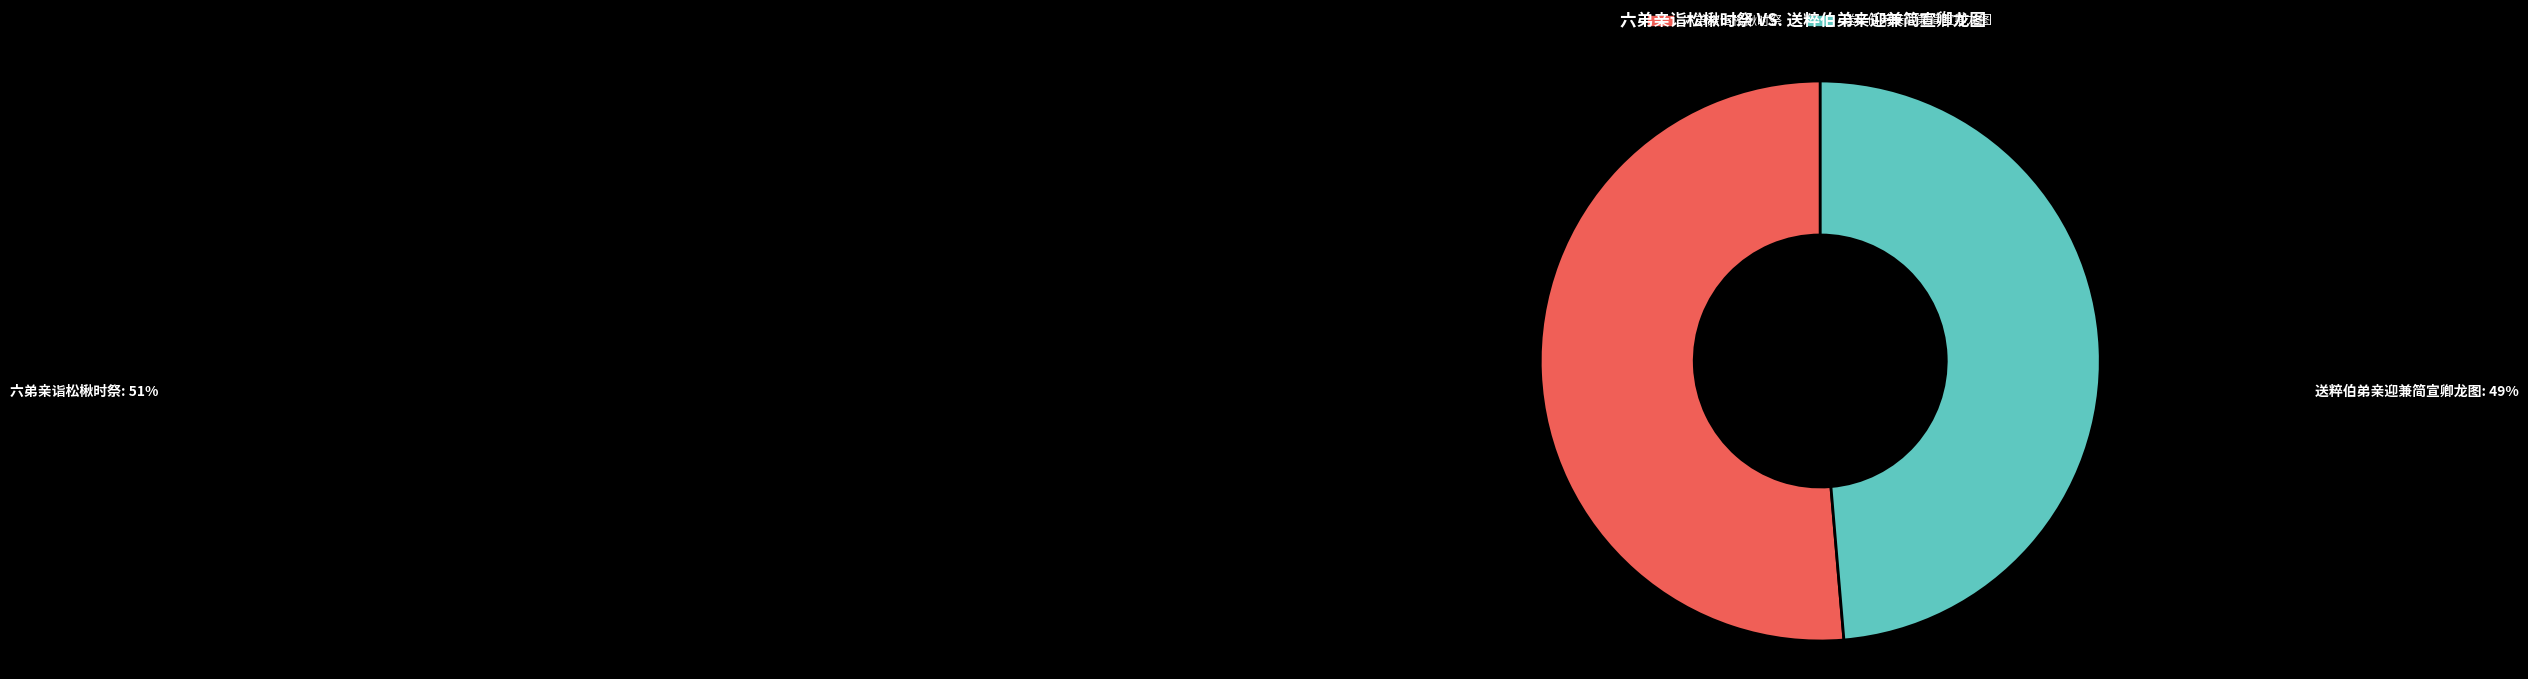

Rank the categories by value from lowest to highest.

送粹伯弟亲迎兼简宣卿龙图, 六弟亲诣松楸时祭